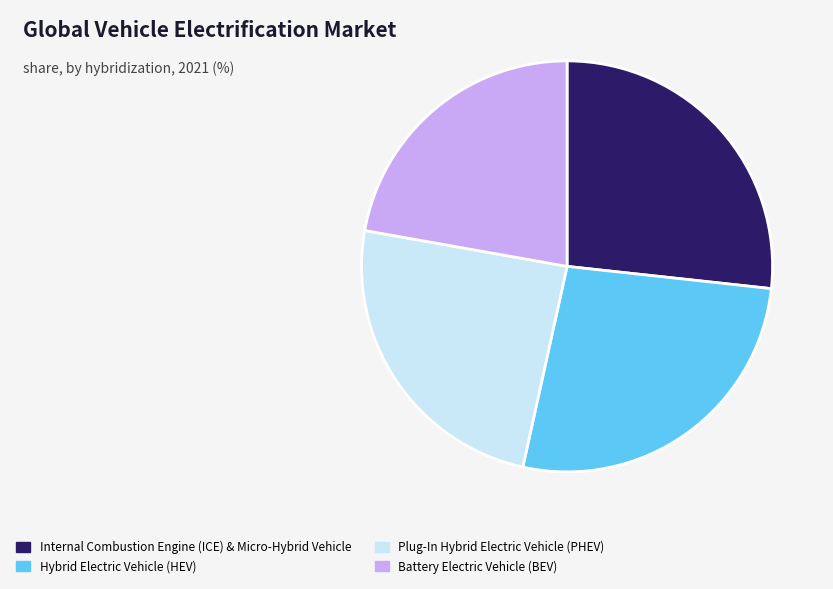

Which slice is the smallest?

Battery Electric Vehicle (BEV)